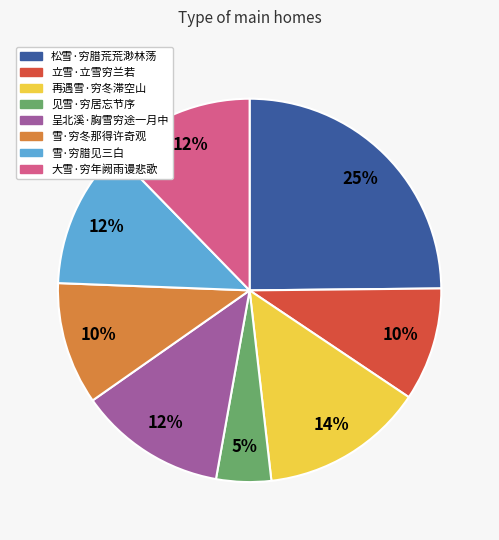

Is there a majority slice in this chart?

No